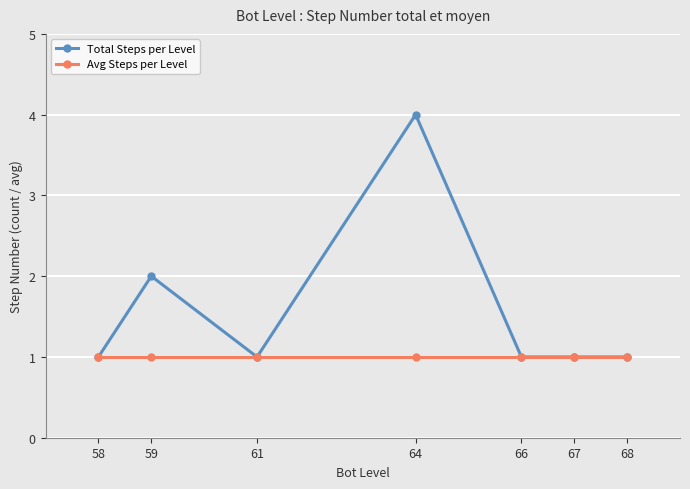

What is the value of the Total Steps per Level point at the 6th from the left?

1